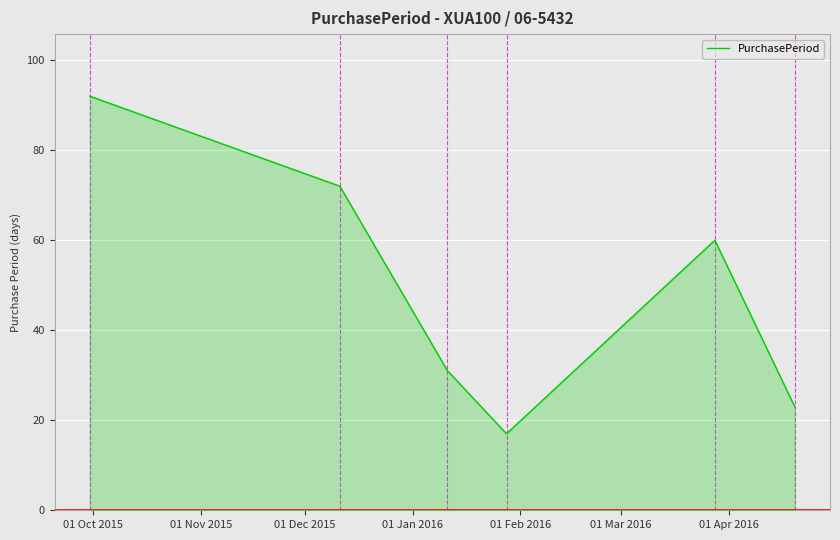

What is the average value?

49